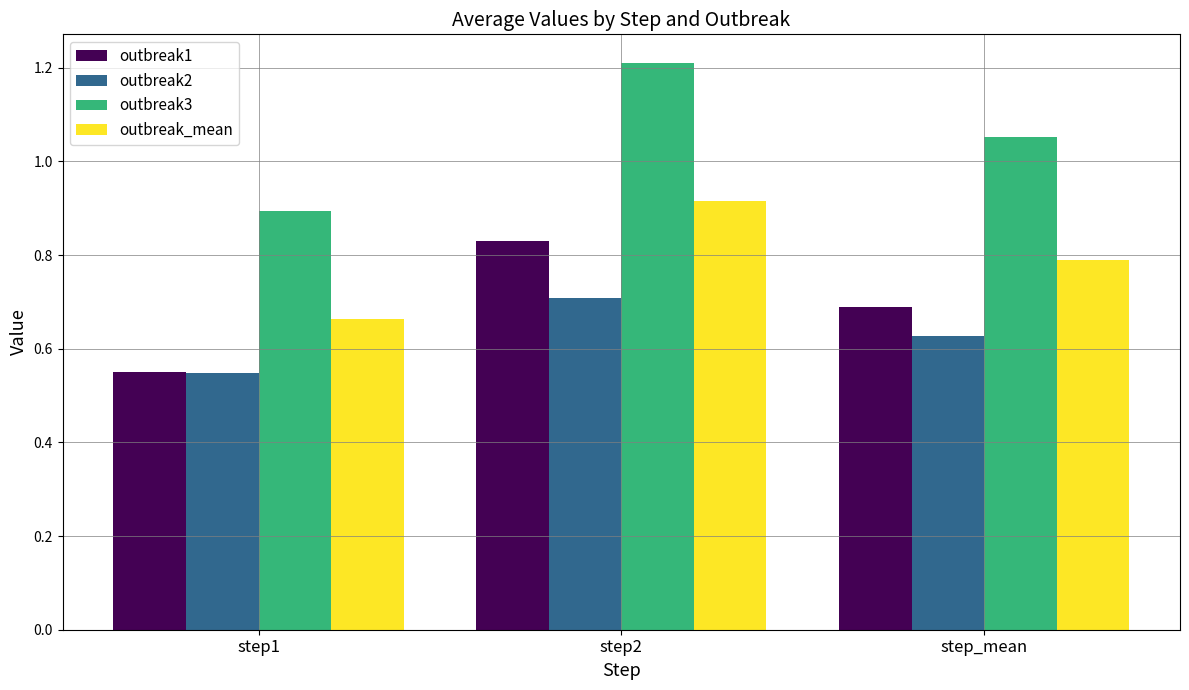

The outbreak_mean series shows 0.7 at step1. True or false?

True